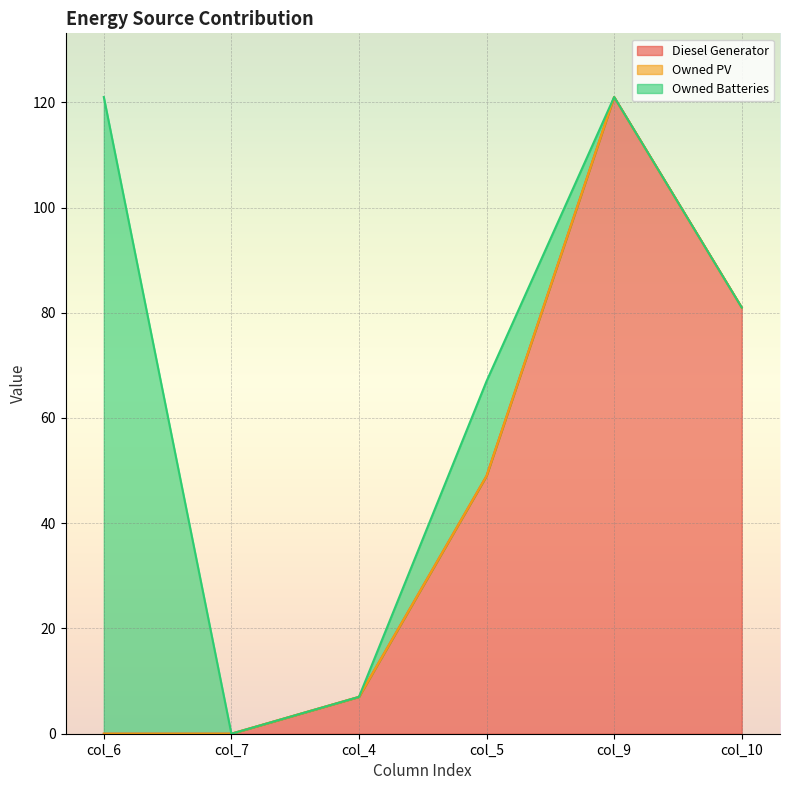

What position from the left is col_4?

3